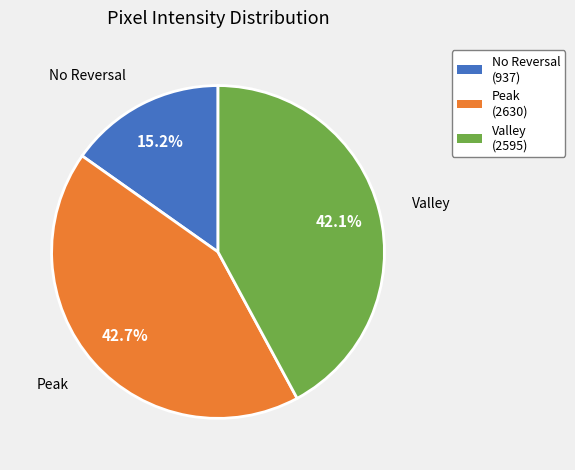

Is there a majority slice in this chart?

No